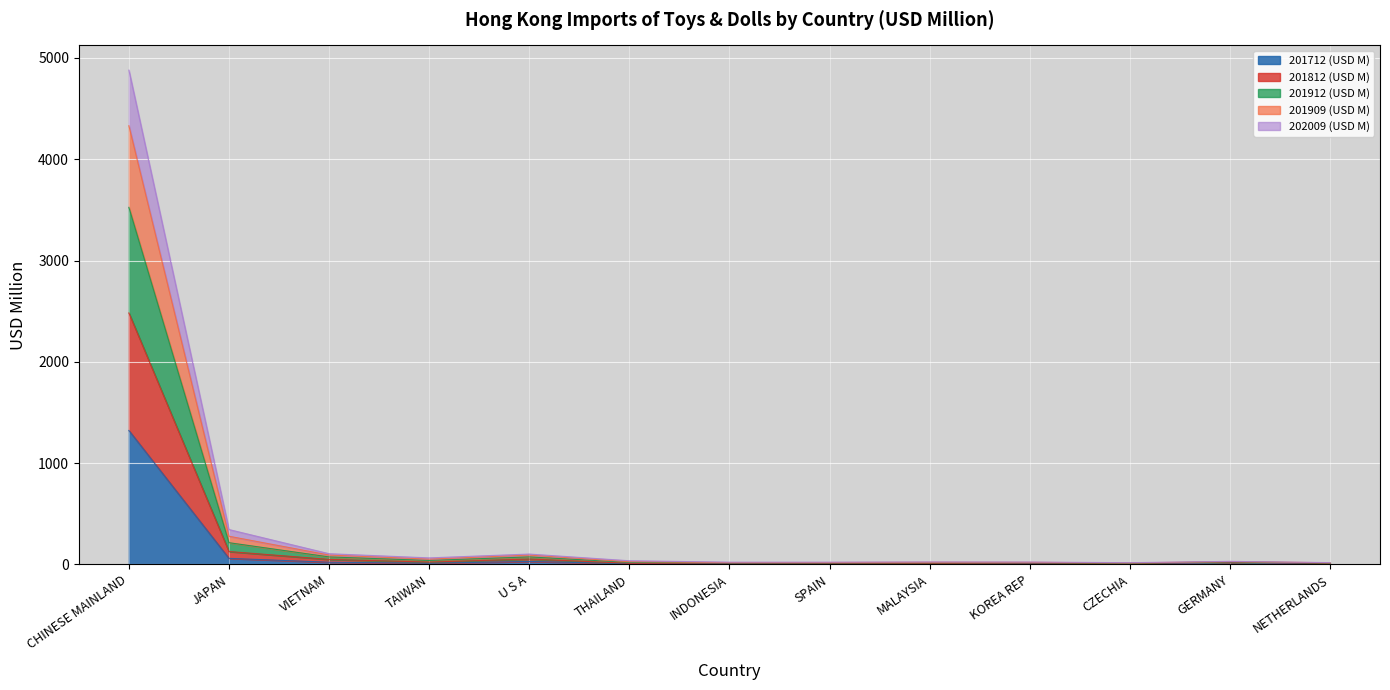

What is the label of the 6th point from the left?

THAILAND